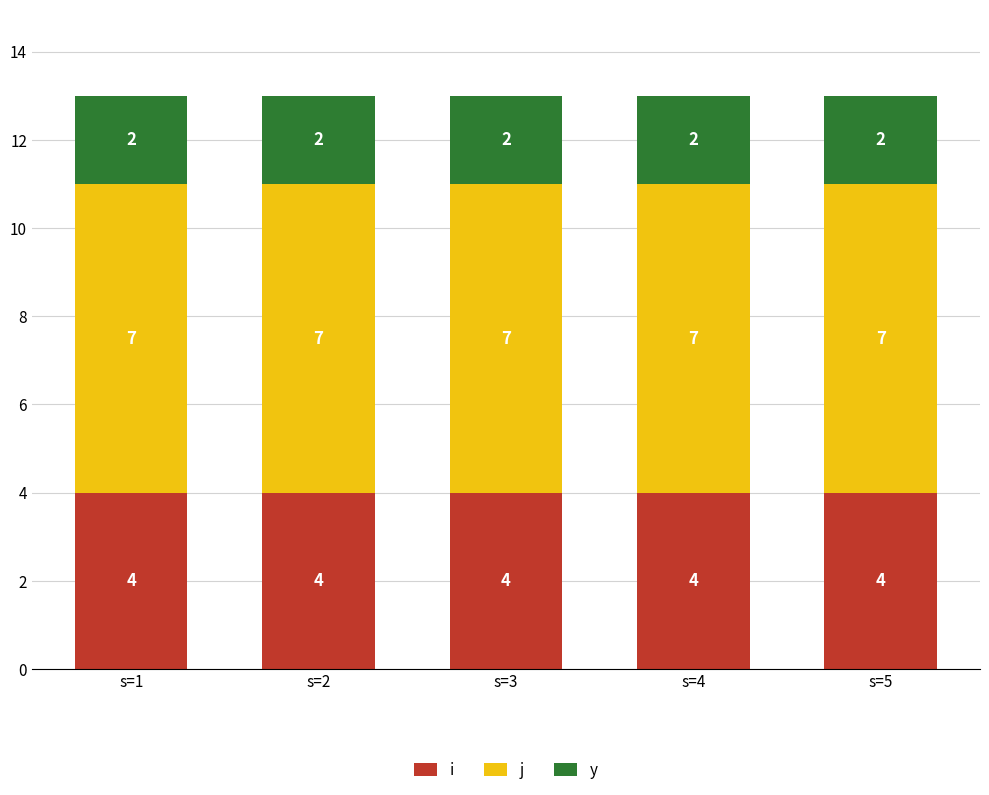

Which series has the largest total across all categories?

j